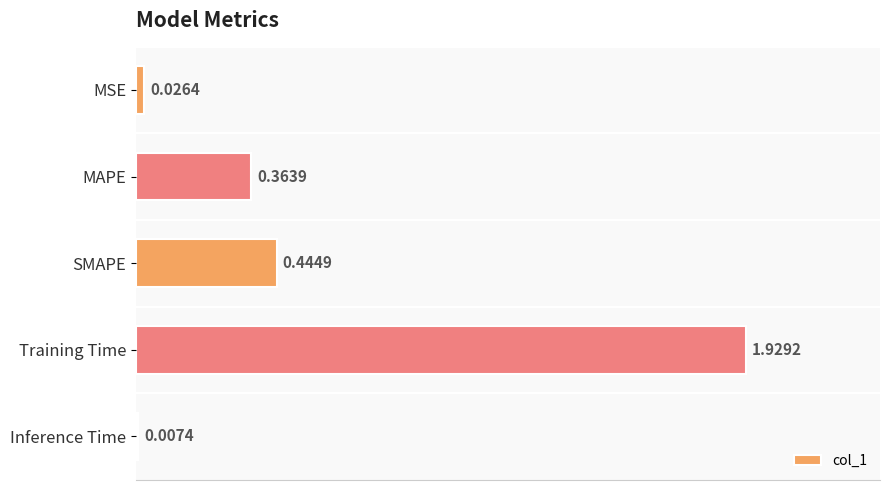

What is the average value?

0.6